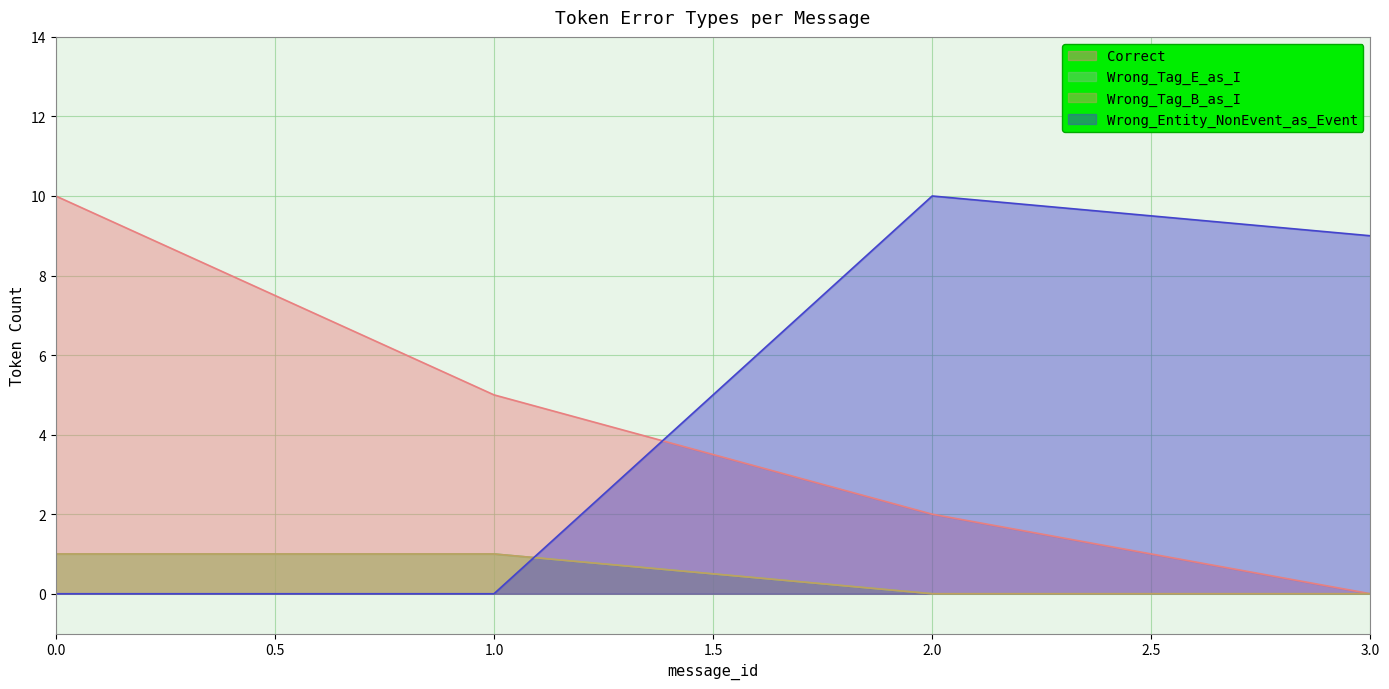

Does the chart display data point markers on the line(s)?

No